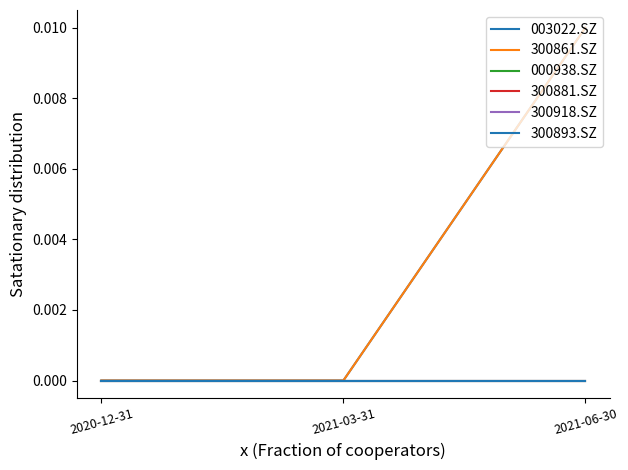

Does the chart have visible grid lines?

No